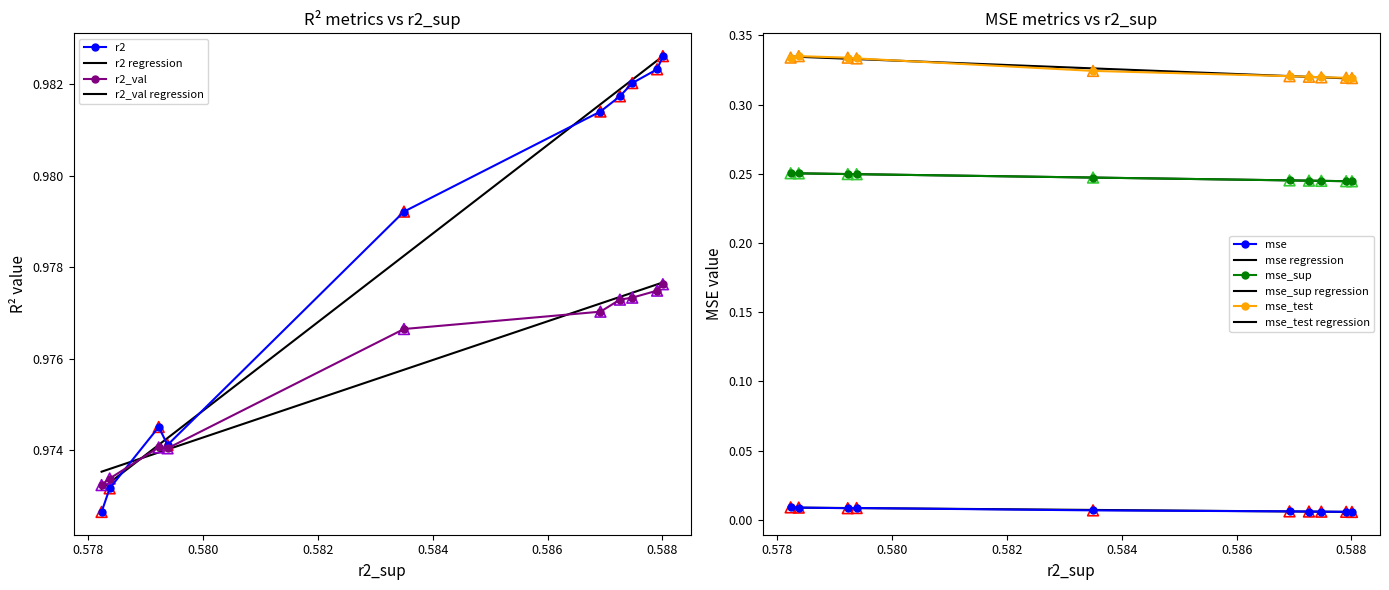

At how many categories does at least one series exceed 0?

10